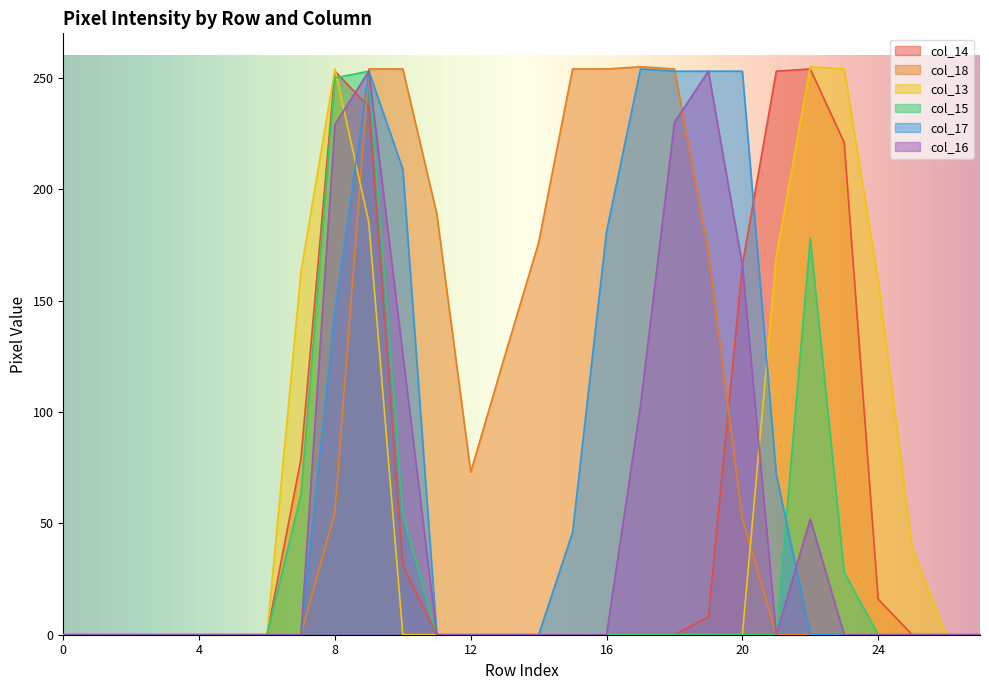

True or false: col_18 has a value of 100 at 12.

False